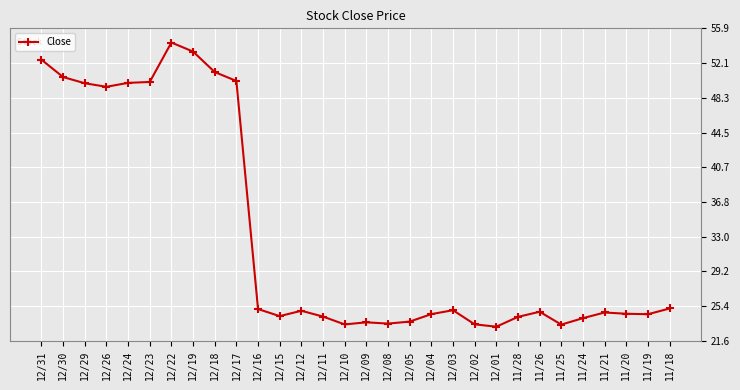

True or false: the data has more than 2 interior local peaks.

True